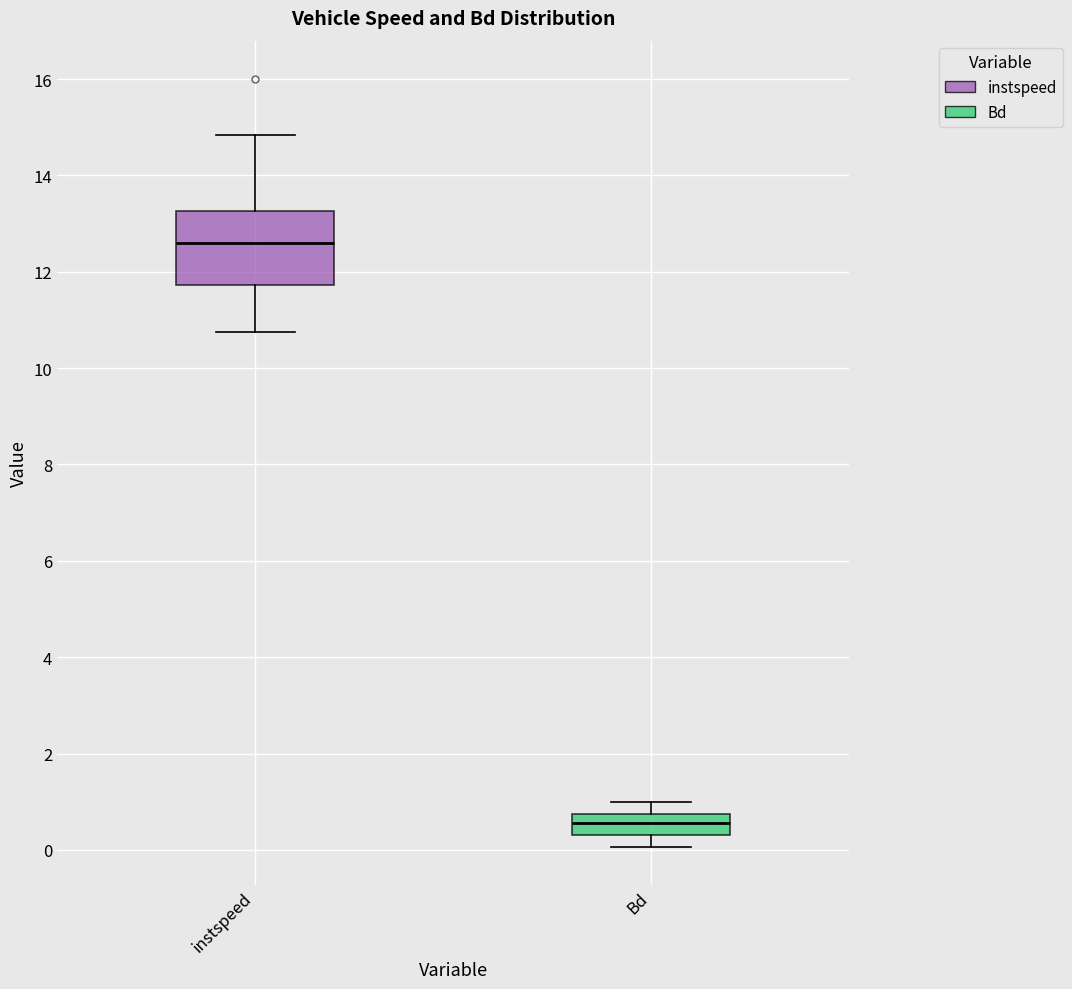

Reading left to right, transcribe this box plot: for each box, give where its median line is, the range the box spans, and where its two whiskers end, as read against the y-axis. The values are not printed on the chart, so give them approximately, as read against the axis.

instspeed: median 12.6, box 11.8 to 13.2, whiskers 10.8 to 14.8
Bd: median 0.6, box 0.4 to 0.8, whiskers 0.0 to 1.0